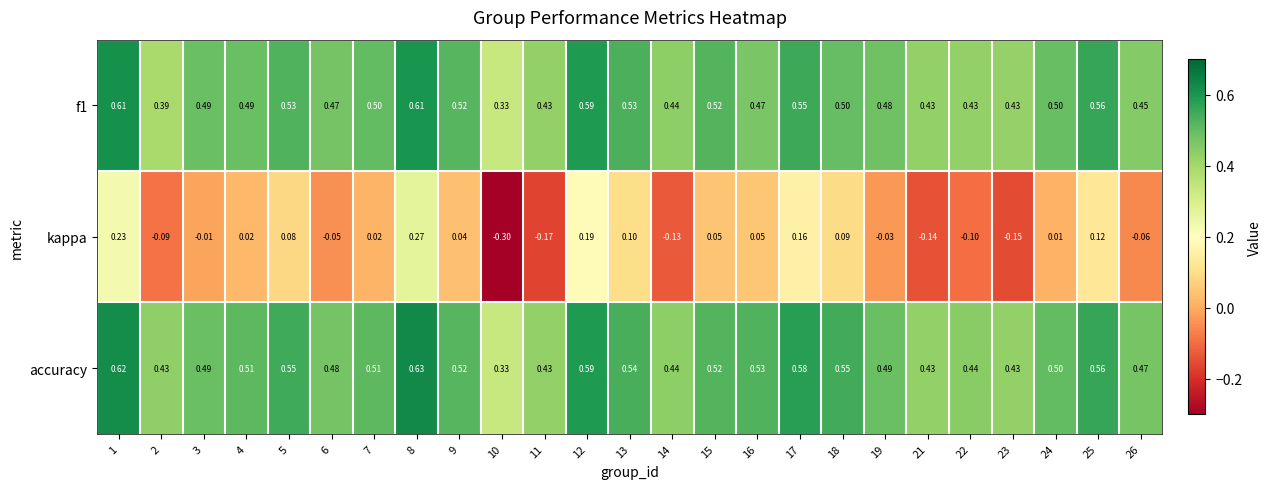

Which series has the largest total across all categories?

accuracy